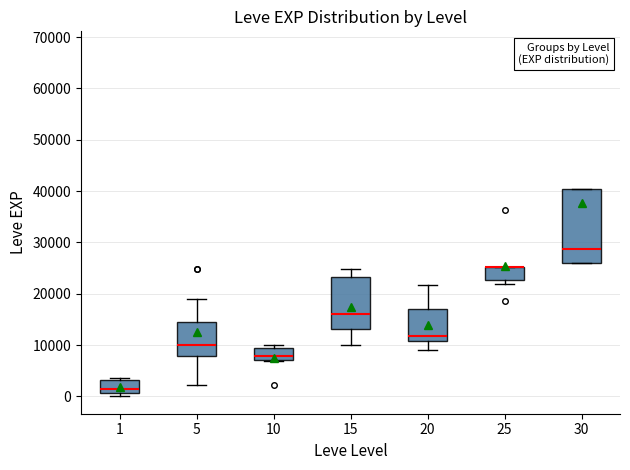

Where is the lower edge of the box at x = 1 on the y-axis? The values are not printed on the chart, so give them approximately, as read against the axis.

1000